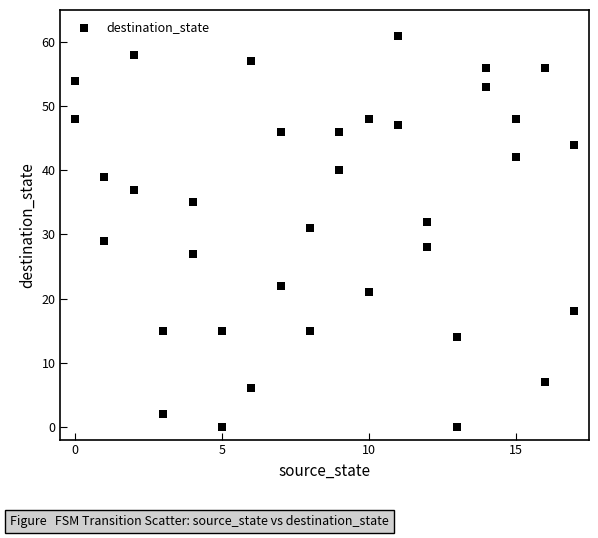

What is the range of X values (max minus min)?

17